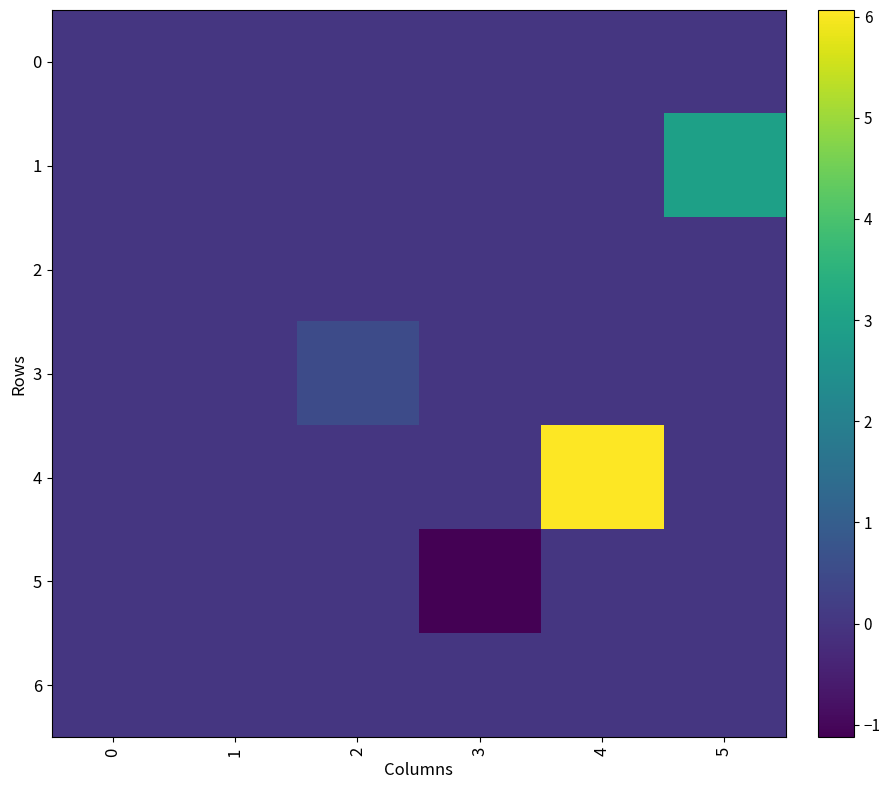

What is the minimum value shown in the chart?

-1.1